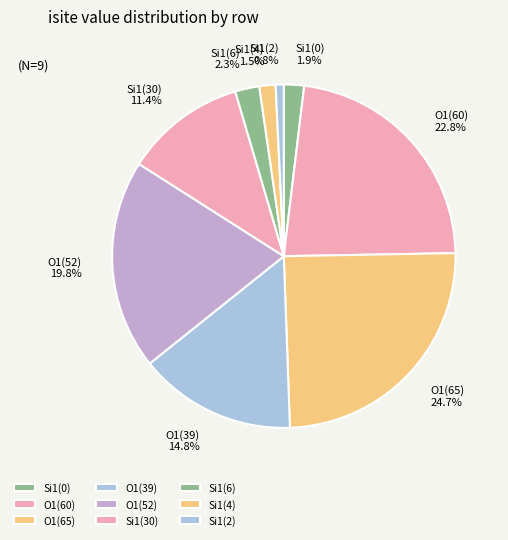

What portion of the pie excludes Si1(0)?

98.1%